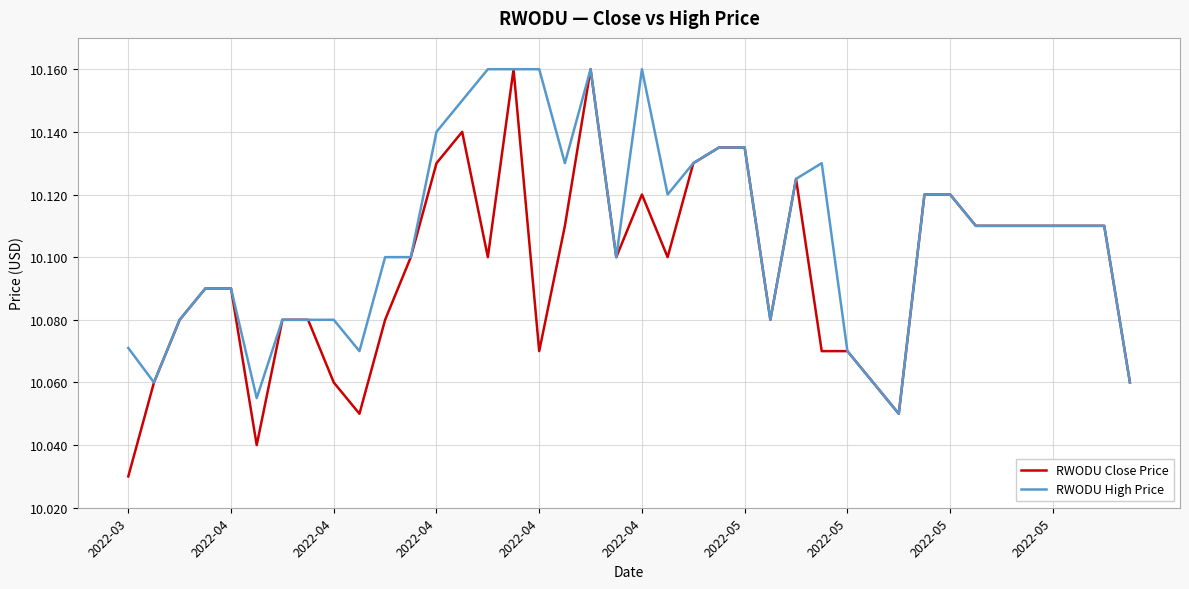

List the series in order of their overall mean, lowest first.

RWODU Close Price, RWODU High Price